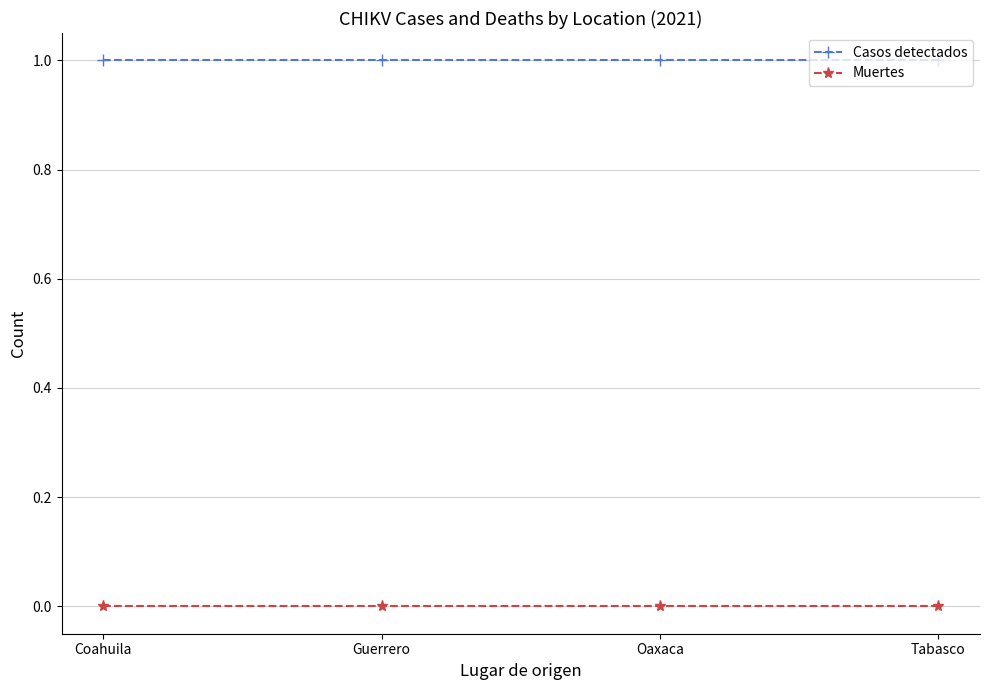

What is the sum of all Casos detectados values?

4